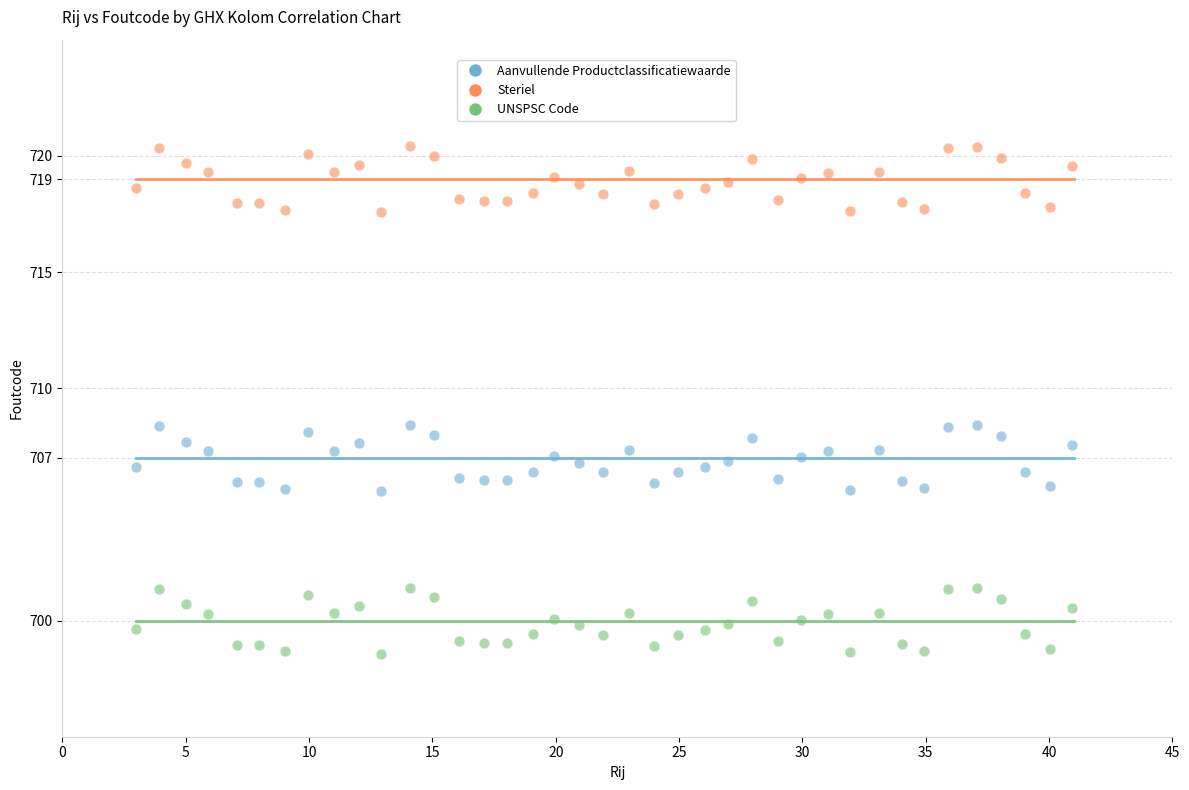

What is the X range (max minus min) for the scatter plot?

37.9